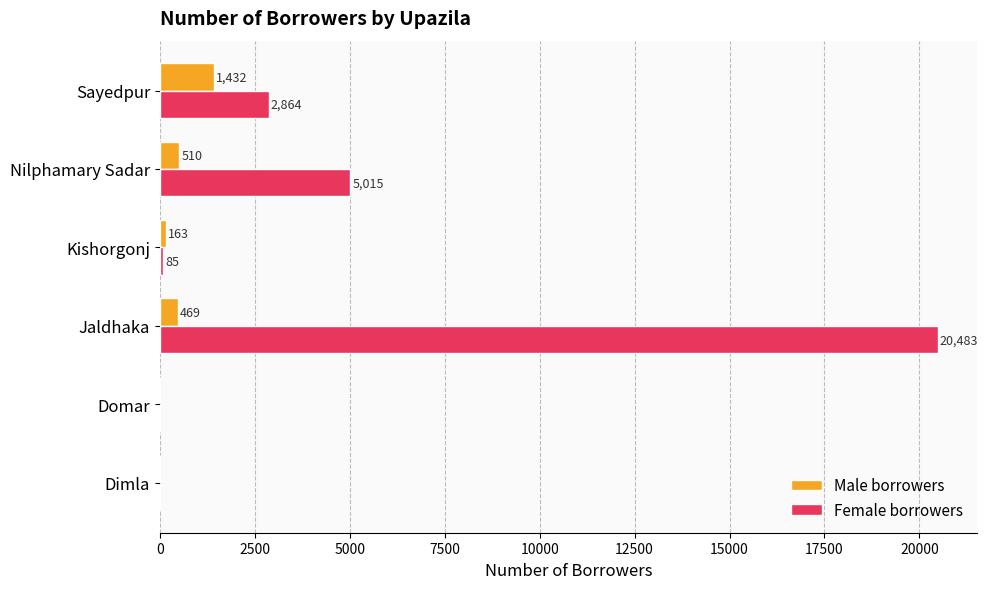

How many data points does each series have?

6